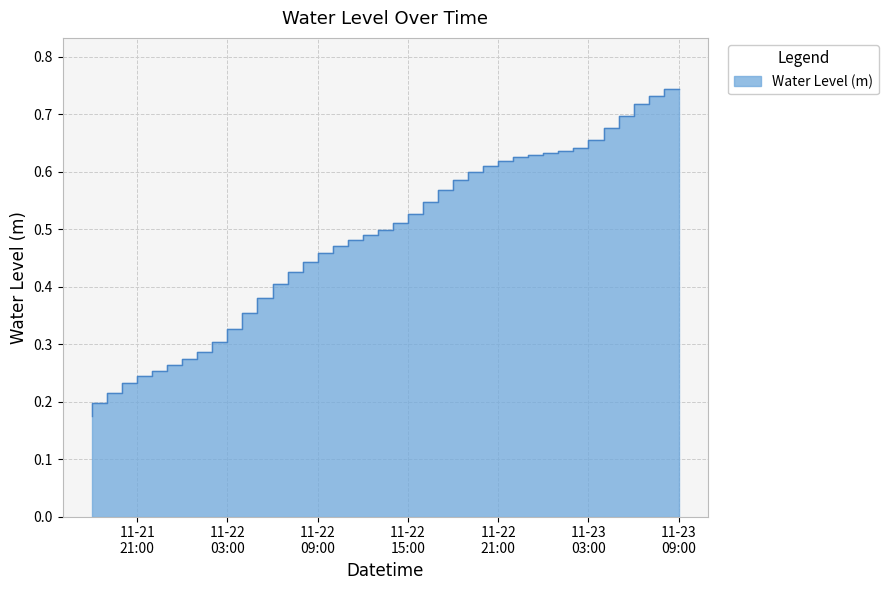

Reading left to right, extract all data points from this chart.

0.2	0.2	0.2	0.2	0.2	0.3	0.3	0.3	0.3	0.3	0.3	0.4	0.4	0.4	0.4	0.4	0.5	0.5	0.5	0.5	0.5	0.5	0.5	0.5	0.6	0.6	0.6	0.6	0.6	0.6	0.6	0.6	0.6	0.6	0.7	0.7	0.7	0.7	0.7	0.7